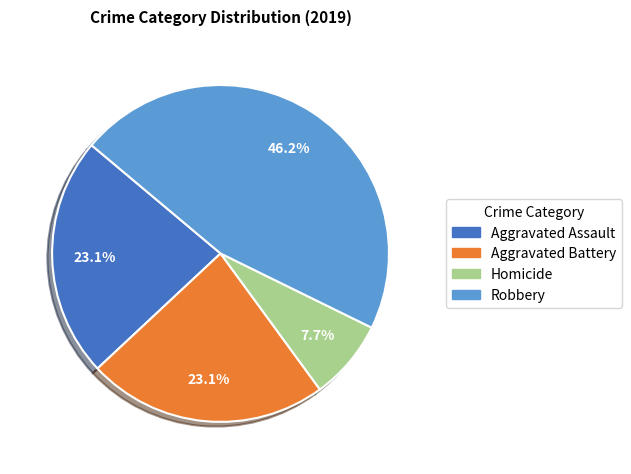

Does any single category account for the majority?

No